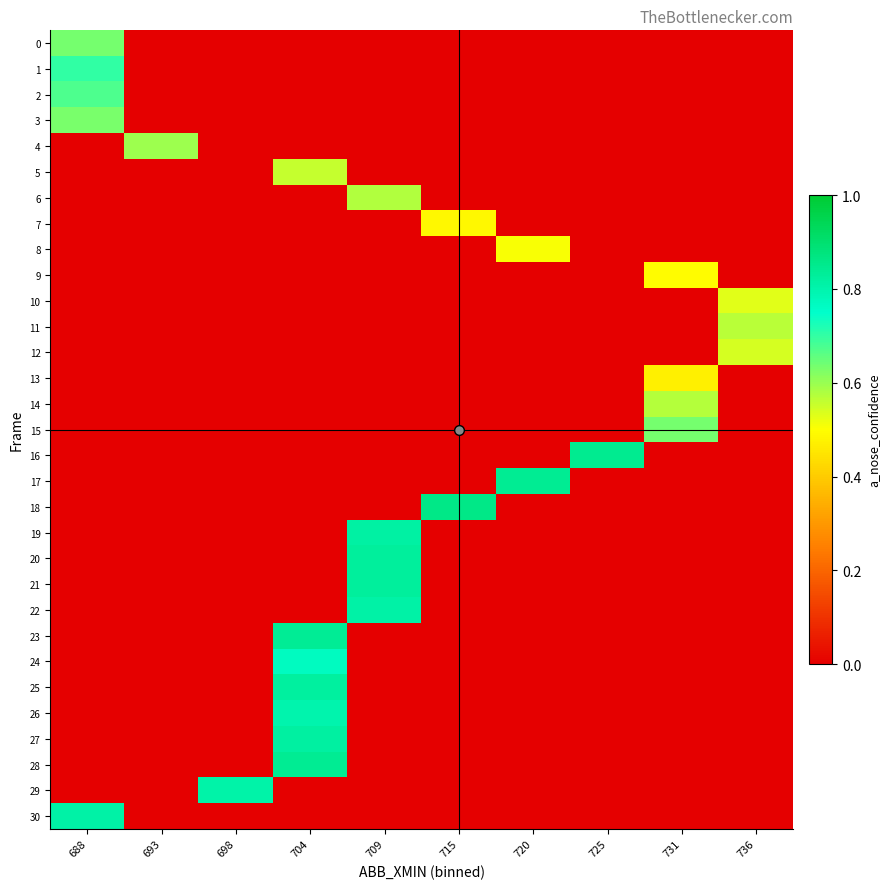

Which series has the largest range (max minus min)?

18